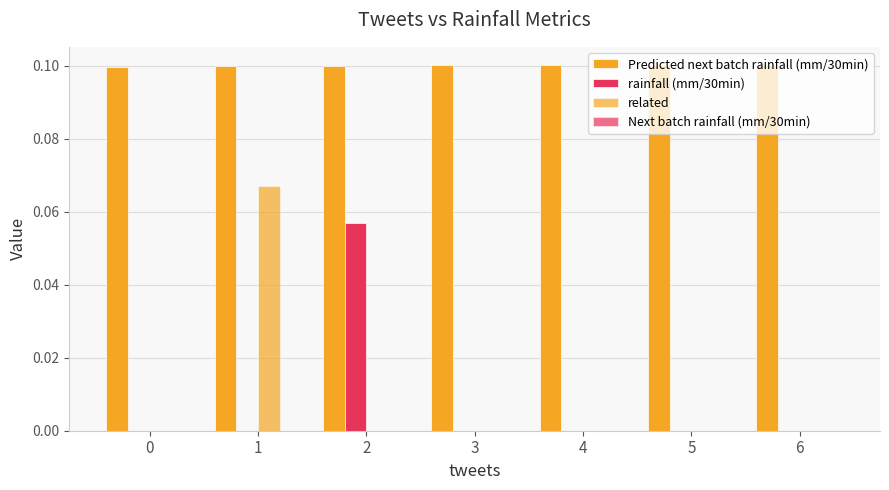

Rank the categories by related value from lowest to highest.

0, 2, 3, 4, 5, 6, 1